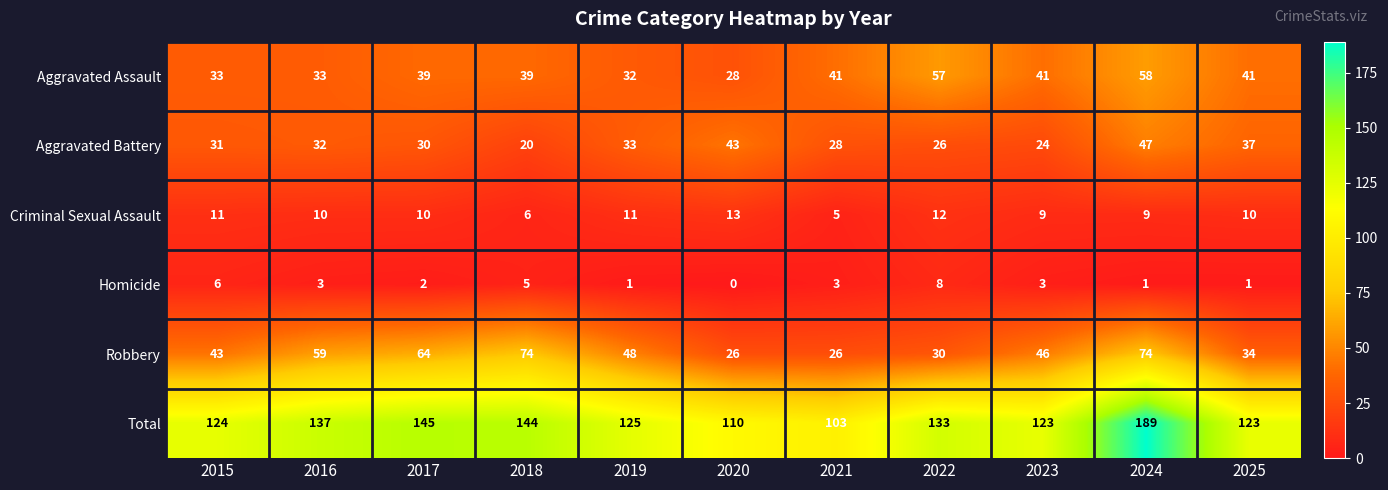

What is the difference between the Robbery values at 2018 and 2021?

48